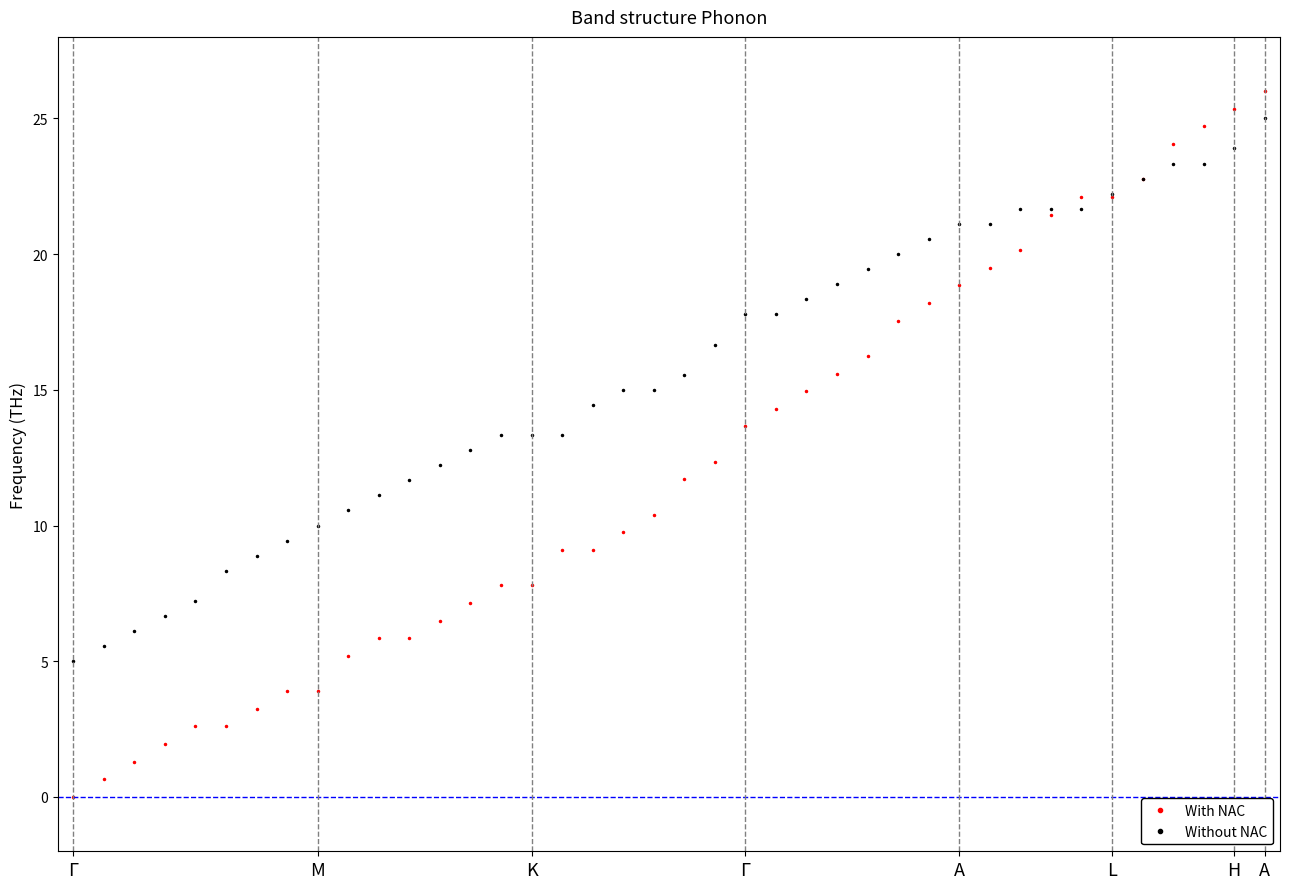

What are all the series names shown in the legend?

With NAC, Without NAC